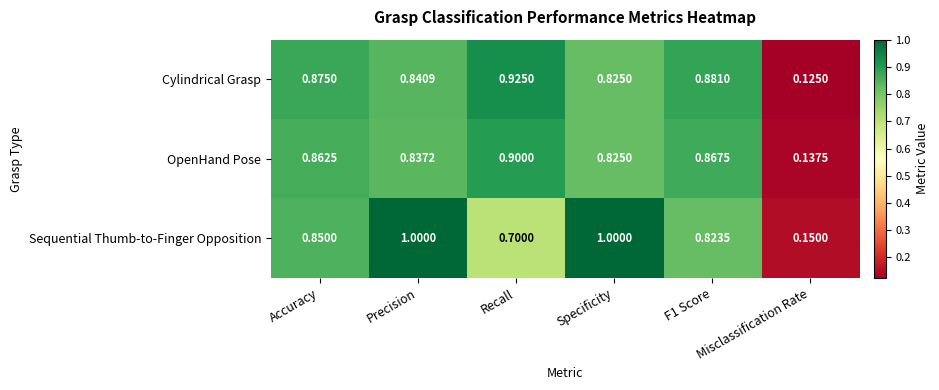

List the series in order of their overall mean, lowest first.

OpenHand Pose, Cylindrical Grasp, Sequential Thumb-to-Finger Opposition